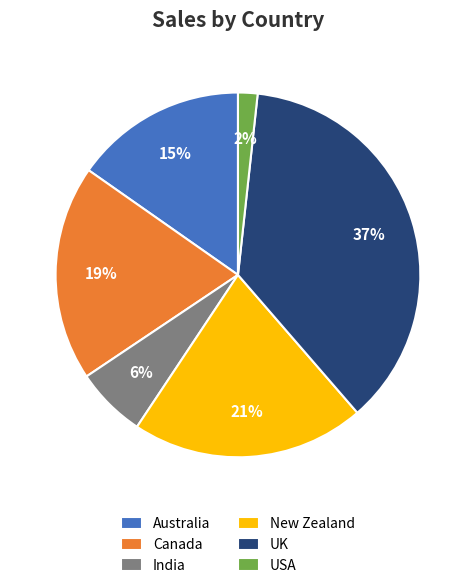

True or false: USA accounts for 2% of the total.

True